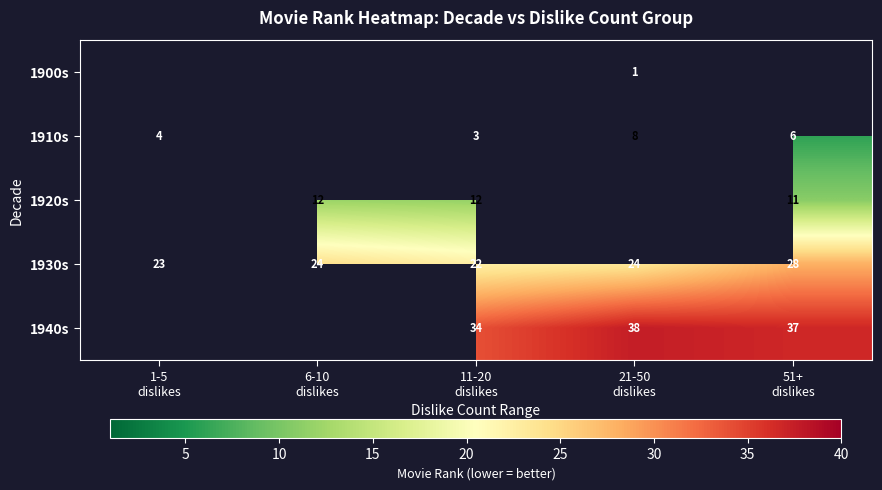

What is the difference between the maximum and minimum values in the 1930s series?

6